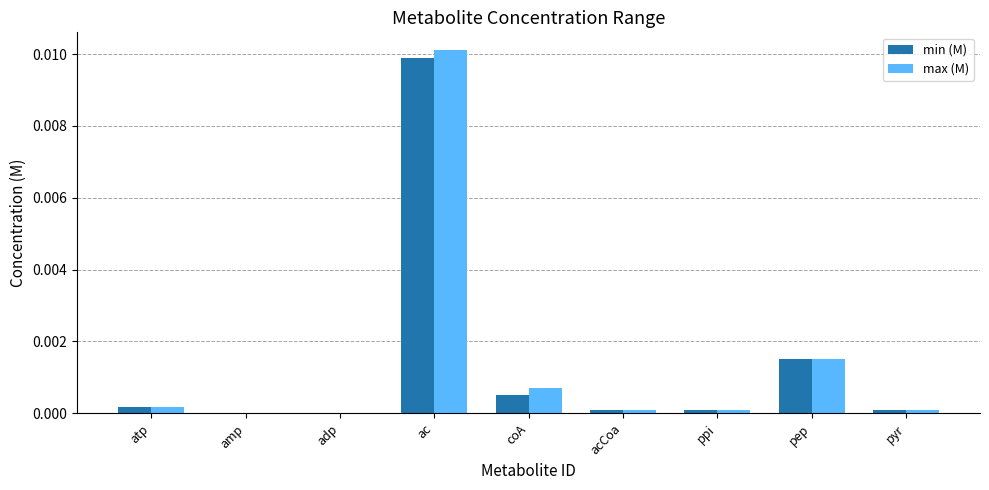

Which series changed the most between amp and acCoa?

min (M)